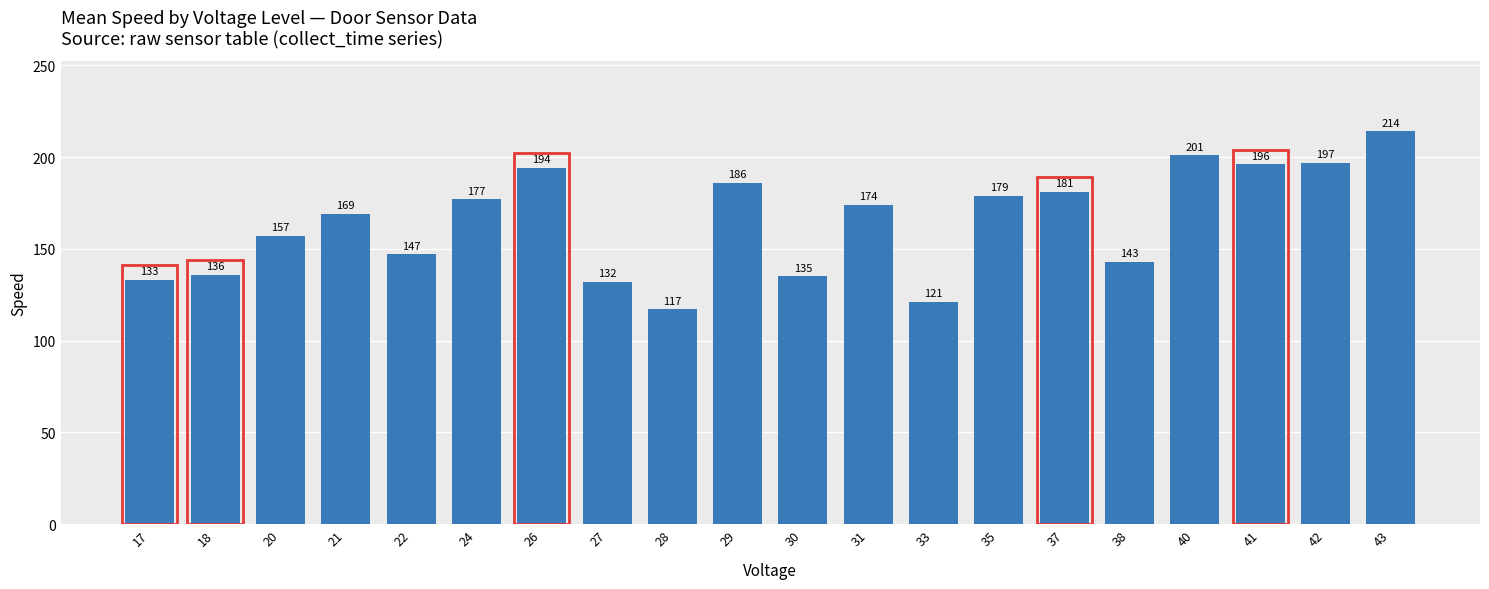

Rank the categories by value from lowest to highest.

28, 33, 27, 17, 30, 18, 38, 22, 20, 21, 31, 24, 35, 37, 29, 26, 41, 42, 40, 43